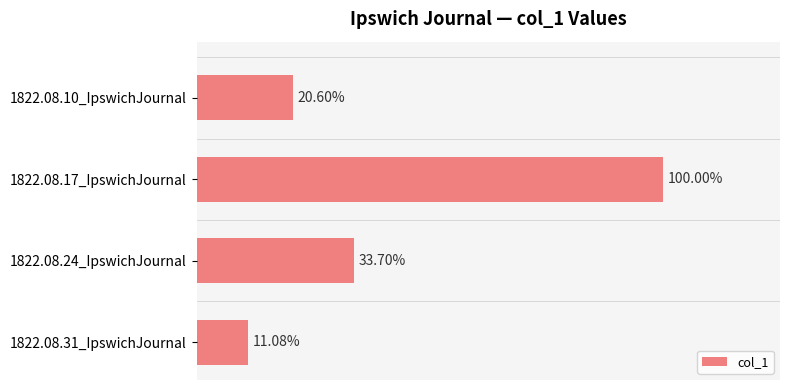

Does the chart contain any negative values?

No